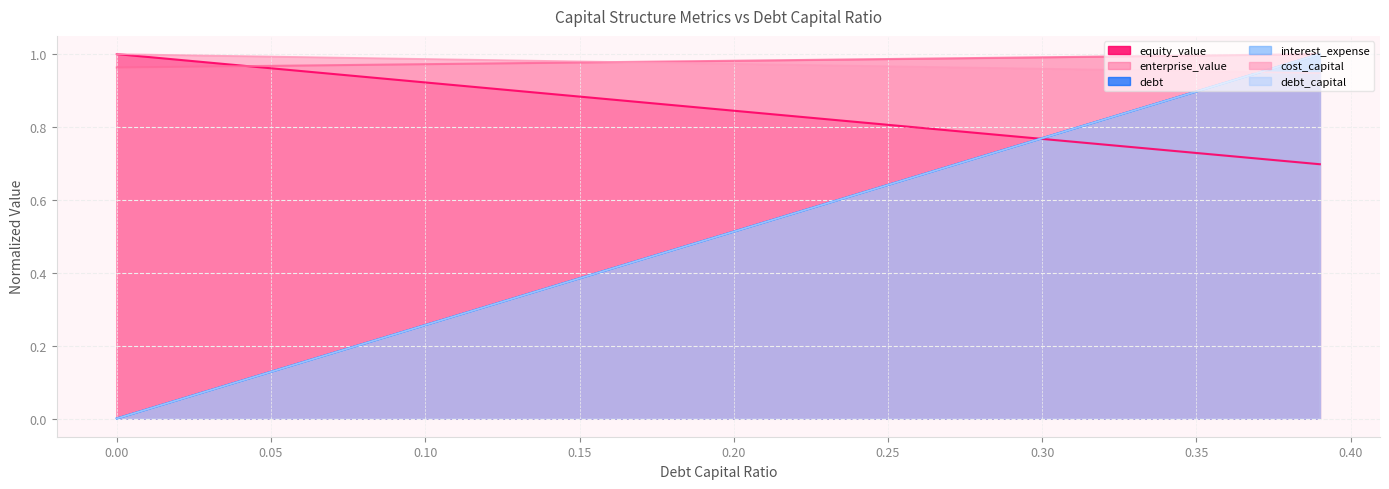

True or false: debt_capital and cost_capital intersect in this chart.

True